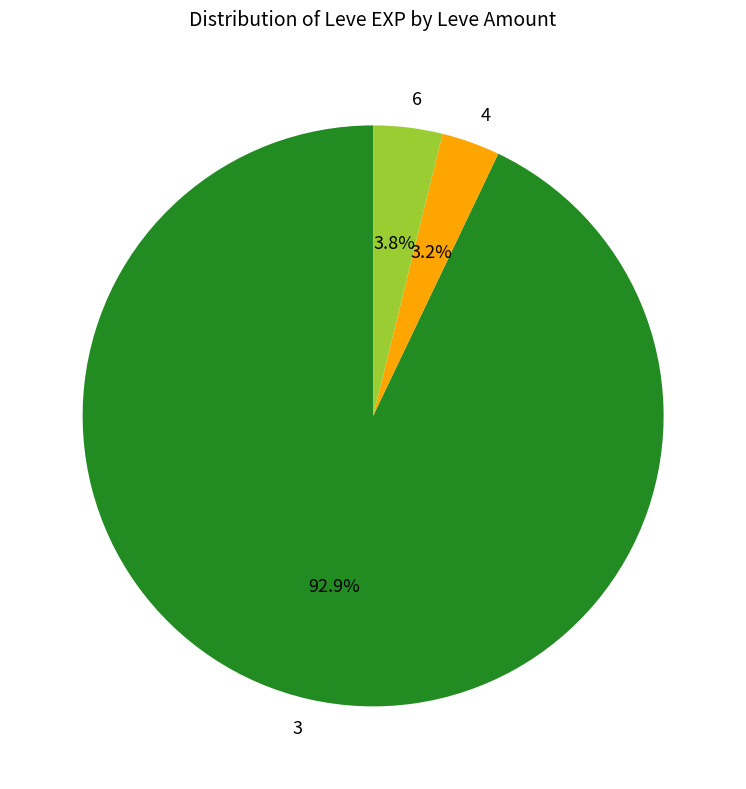

Between 6 and 3, which is larger?

3